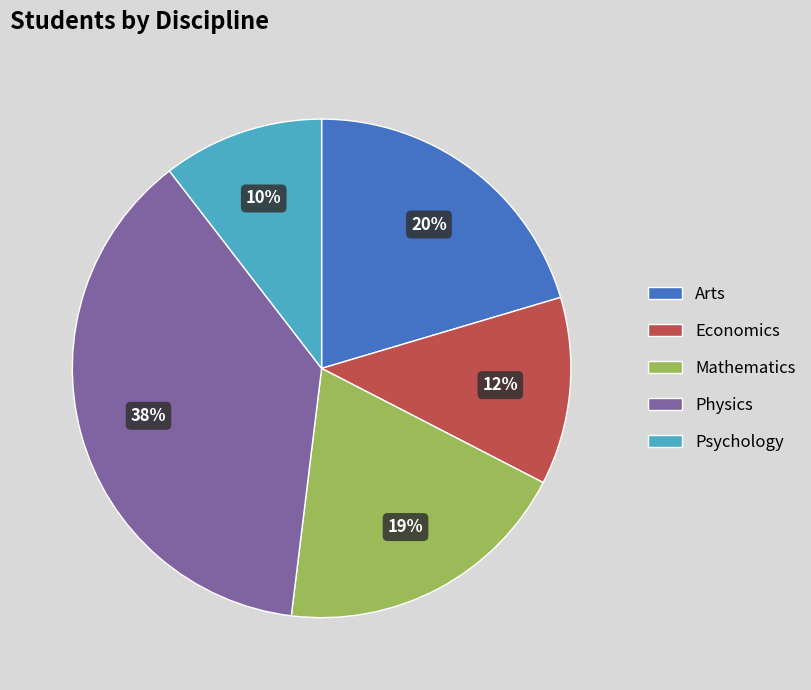

Rank the categories by value from highest to lowest.

Physics, Arts, Mathematics, Economics, Psychology